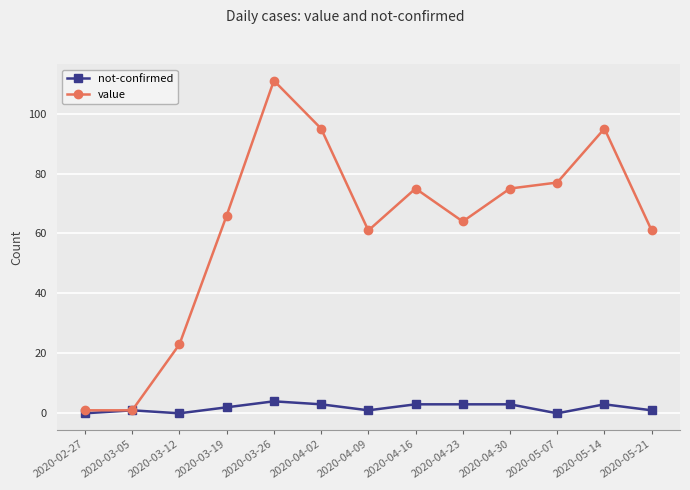

What is the label of the 8th point from the left?

2020-04-16